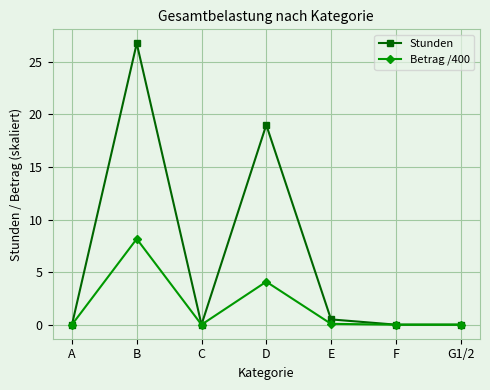

What is the maximum value shown in the chart?

26.8